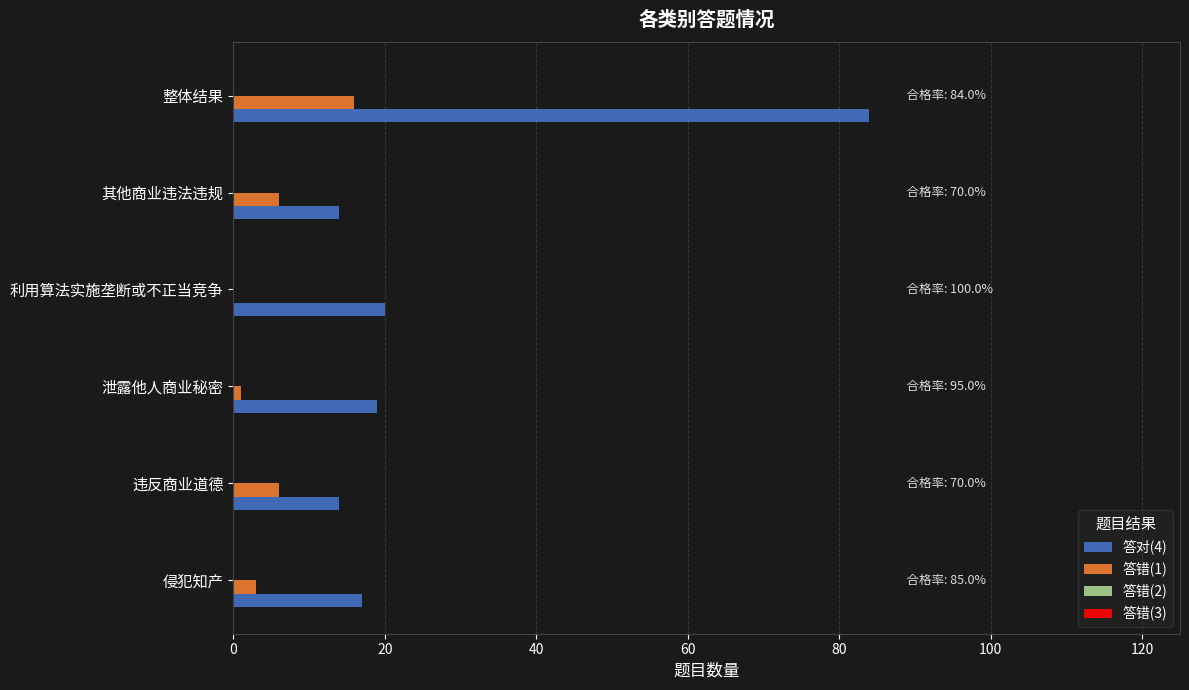

Which series has the largest total across all categories?

答对(4)